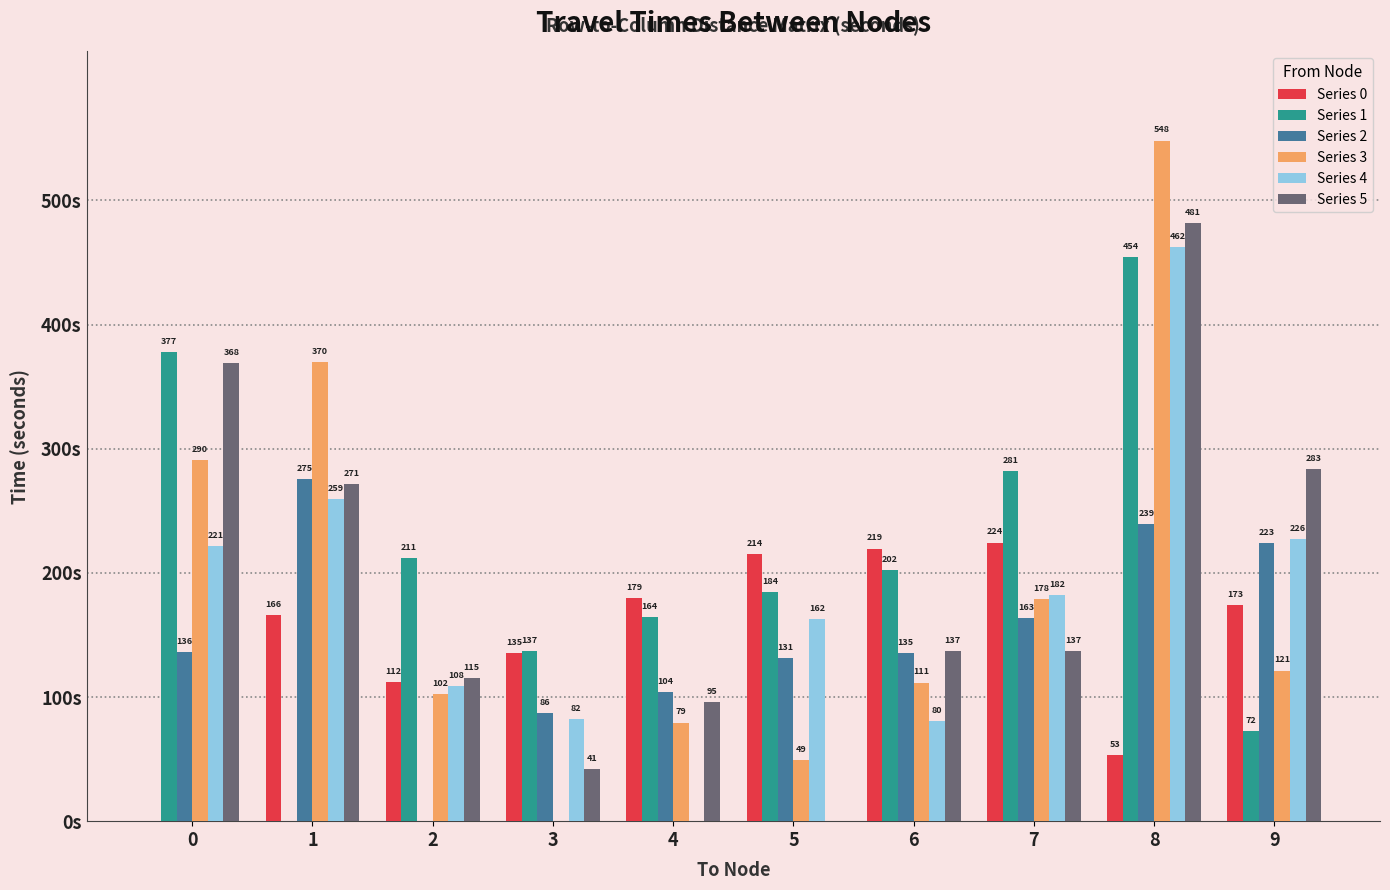

Which series changed the most between 1 and 3?

Series 3